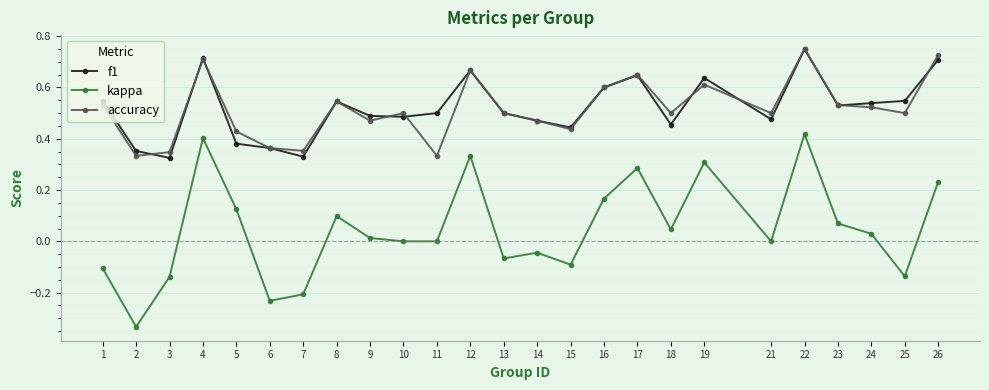

At how many categories does at least one series exceed 0?

25